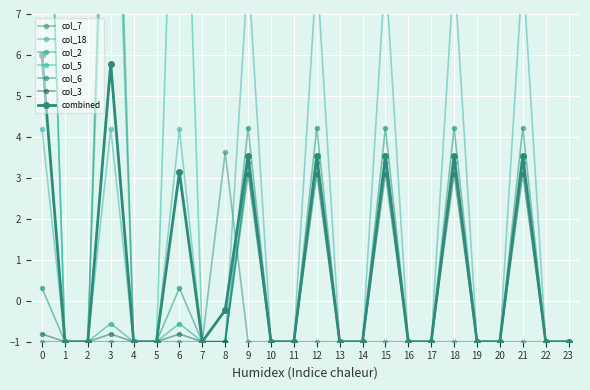

Is it true that col_5 equals -0.7 at 19?

False